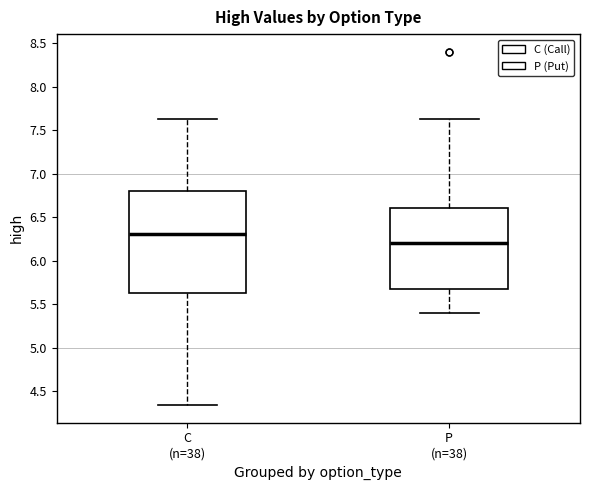

Reading left to right, read every box against the y-axis: the position of its median line, the range the box covers, and the ends of its whiskers. The values are not printed on the chart, so give them approximately, as read against the axis.

C (n=38): median 6.30, box 5.65 to 6.80, whiskers 4.35 to 7.65
P (n=38): median 6.20, box 5.70 to 6.60, whiskers 5.40 to 7.65